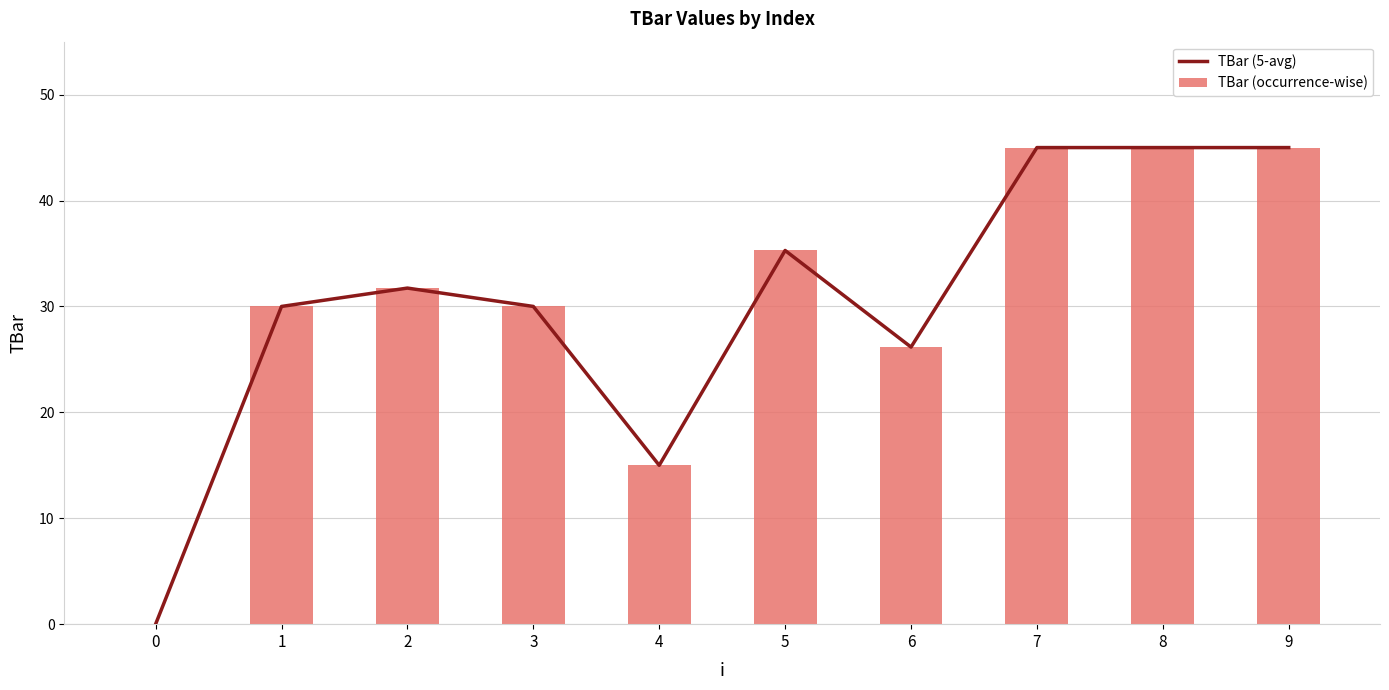

How many data points in TBar (5-avg) are less than 31?

5